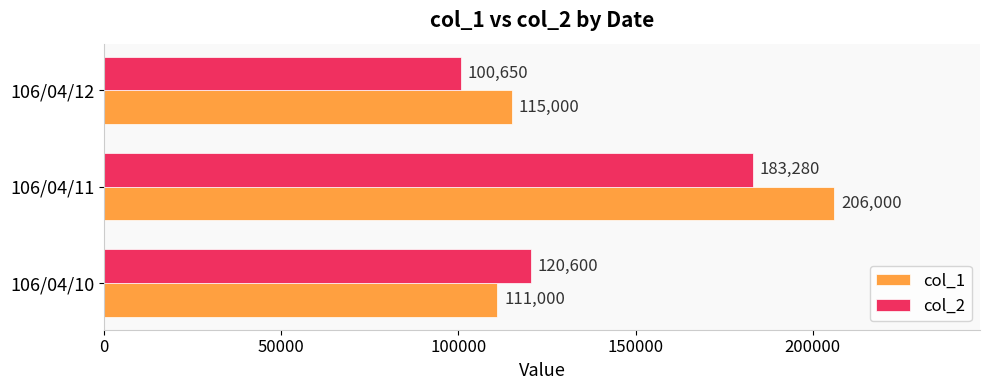

What is the sum of all col_1 values?

432000